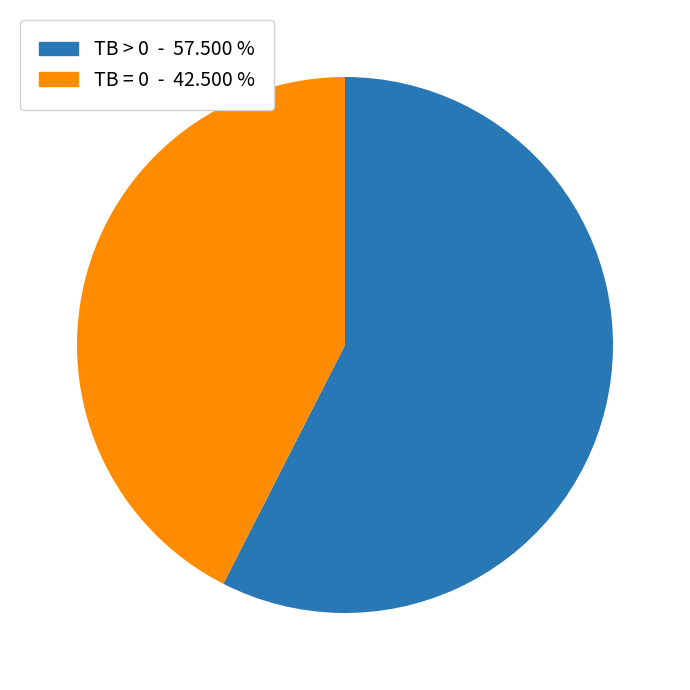

Between TB = 0 - 42.500 % and TB > 0 - 57.500 %, which is larger?

TB > 0 - 57.500 %